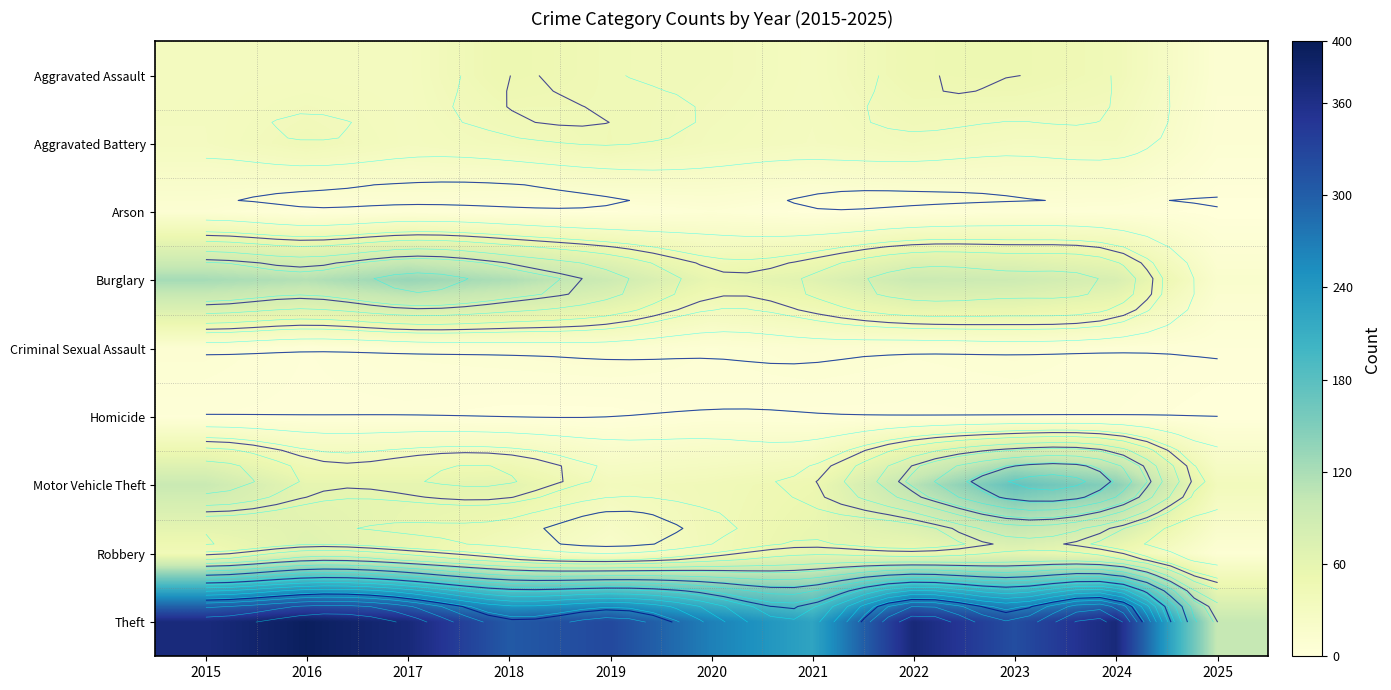

Count the number of categories in the chart.

11